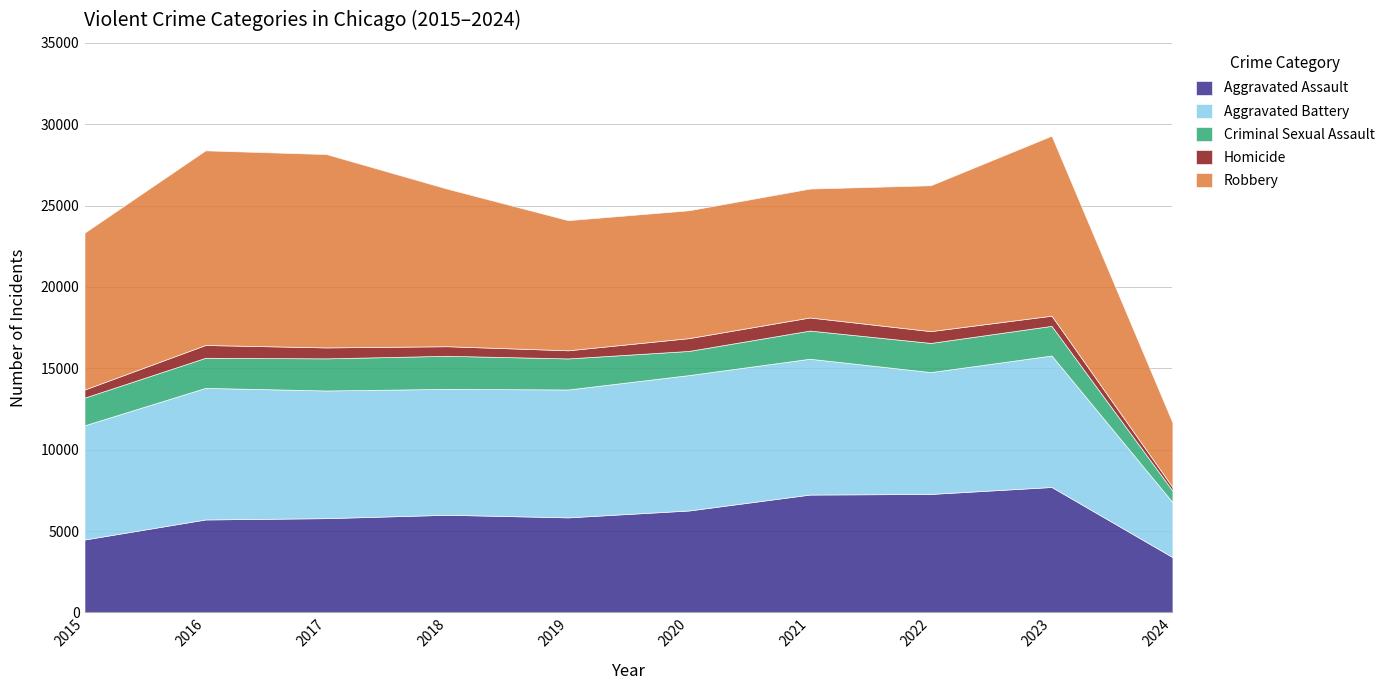

The value of Aggravated Battery at 2022 is 11757. True or false?

False